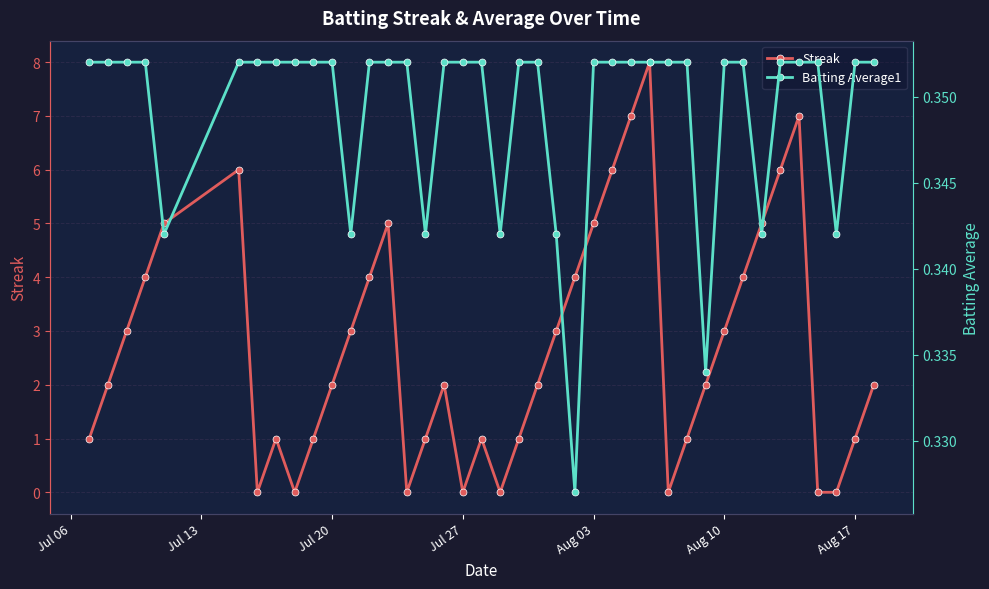

What is the highest value of the Streak series?

8